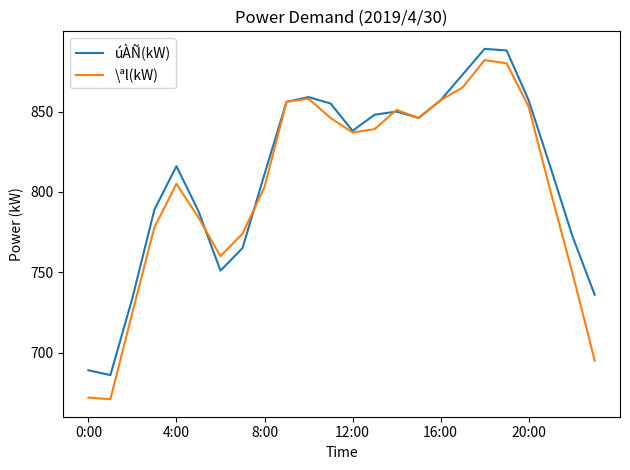

What is the smallest value displayed?

671